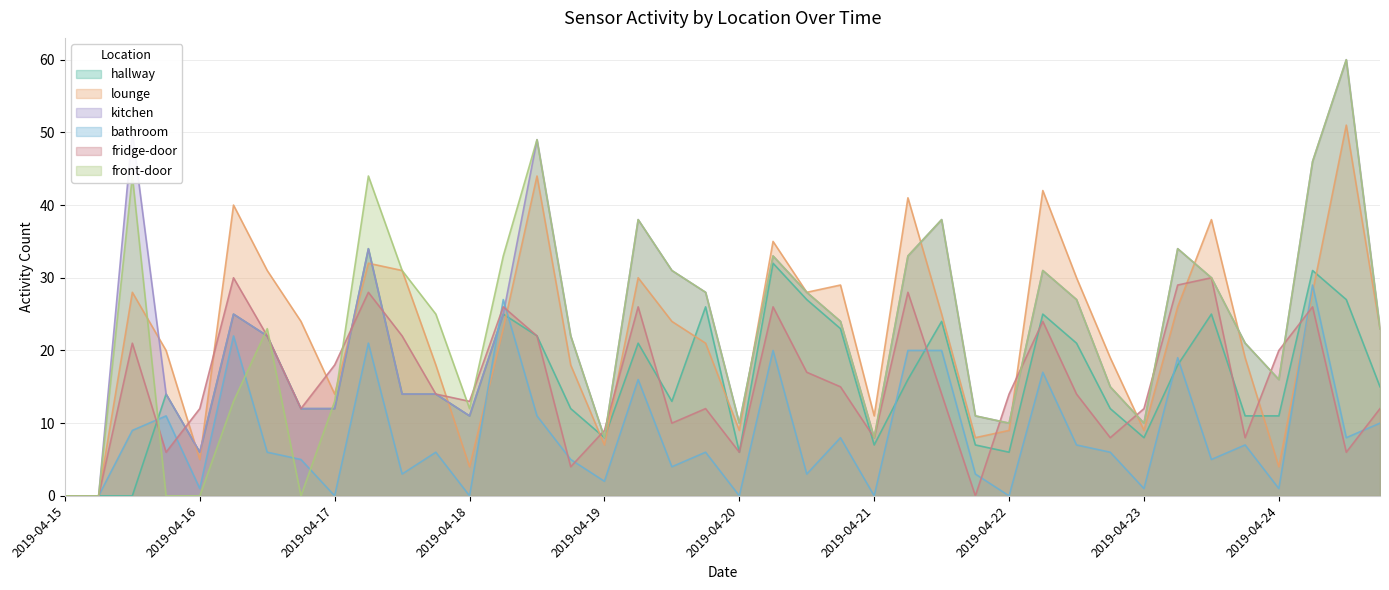

How many series are shown in this chart?

6